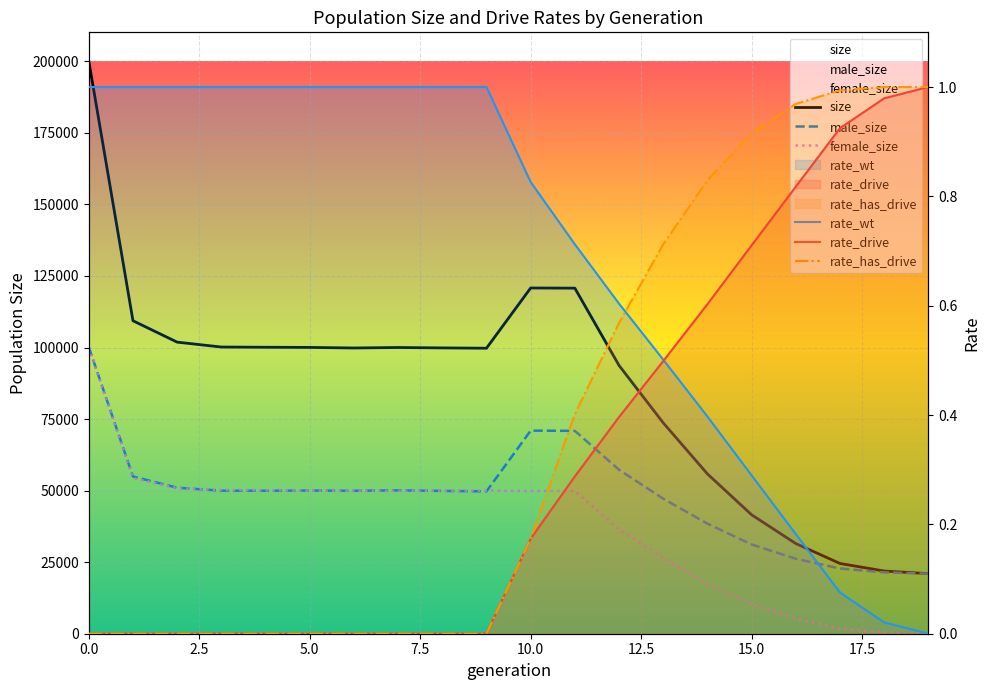

List the series in order of their peak value, highest first.

size, male_size, female_size